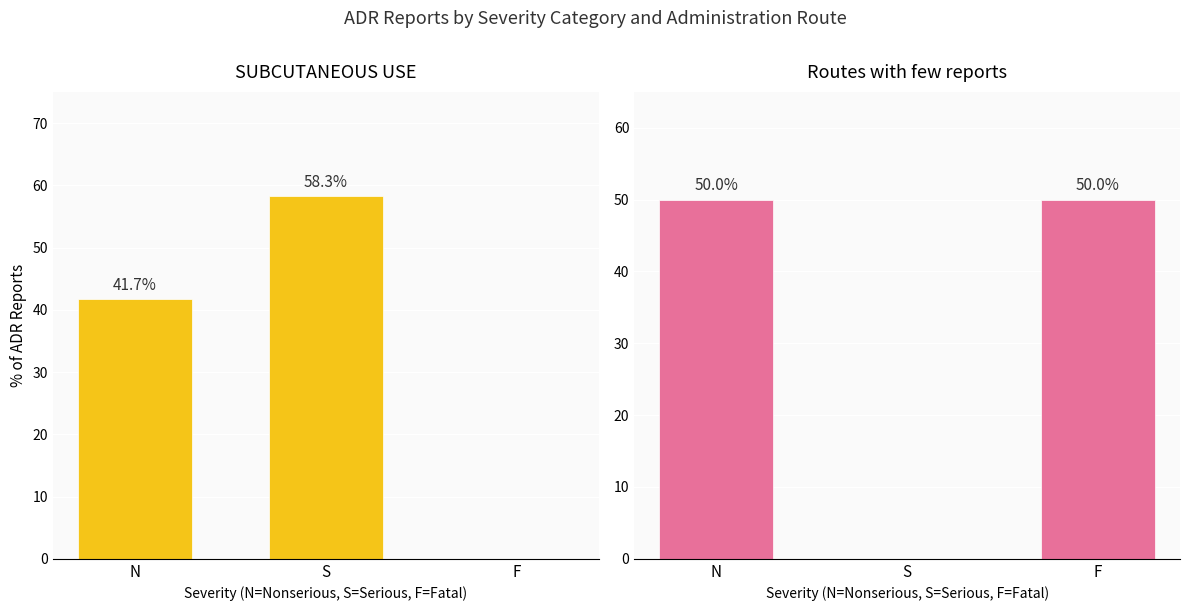

What is the label of the 1st bar from the right?

F